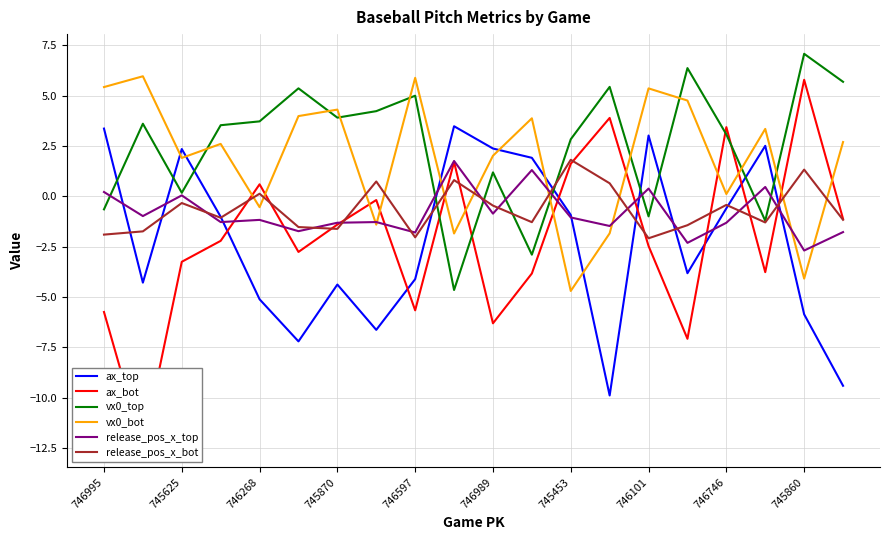

The value of vx0_top at 745453 is 4.3. True or false?

False